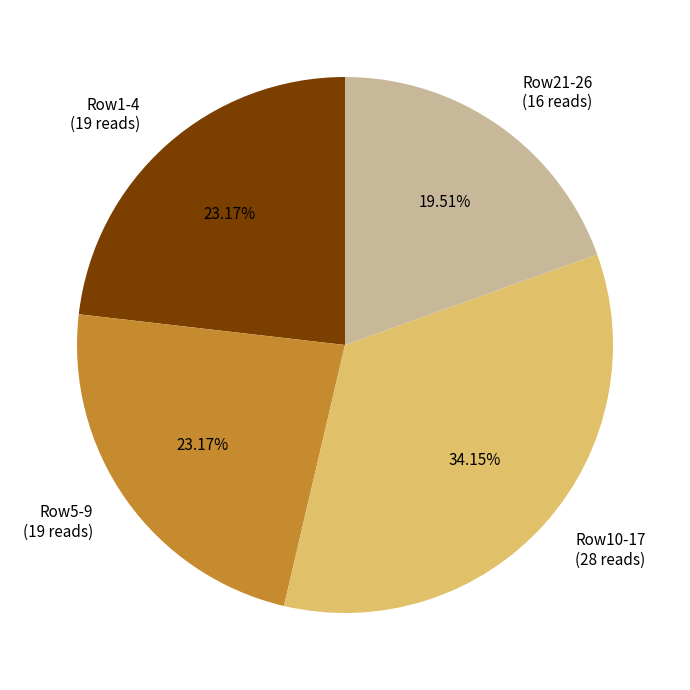

Is the sum of Row10-17 (28 reads) and Row21-26 (16 reads) greater than half?

Yes